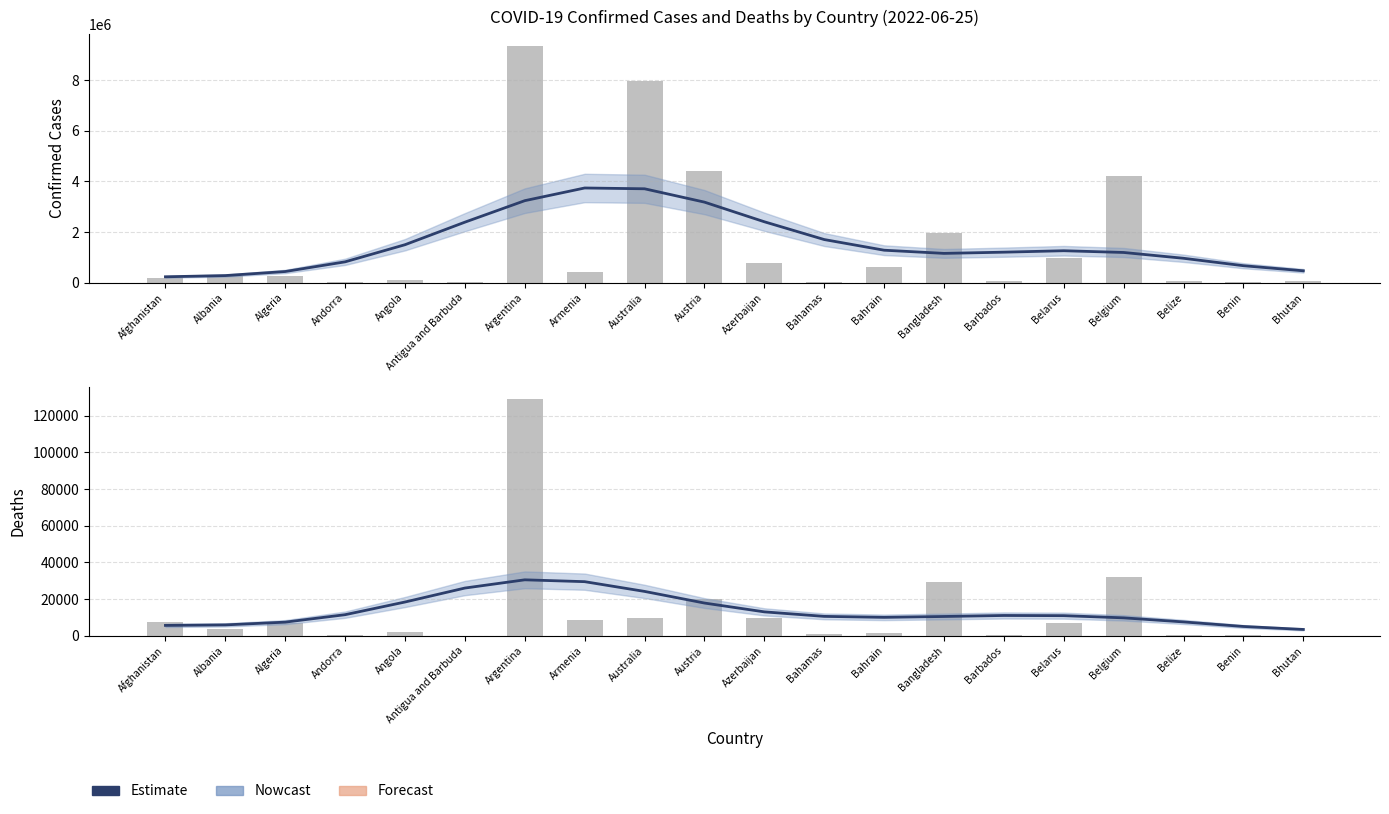

Which category has the lowest value in the Estimate (Deaths) series?

Bhutan